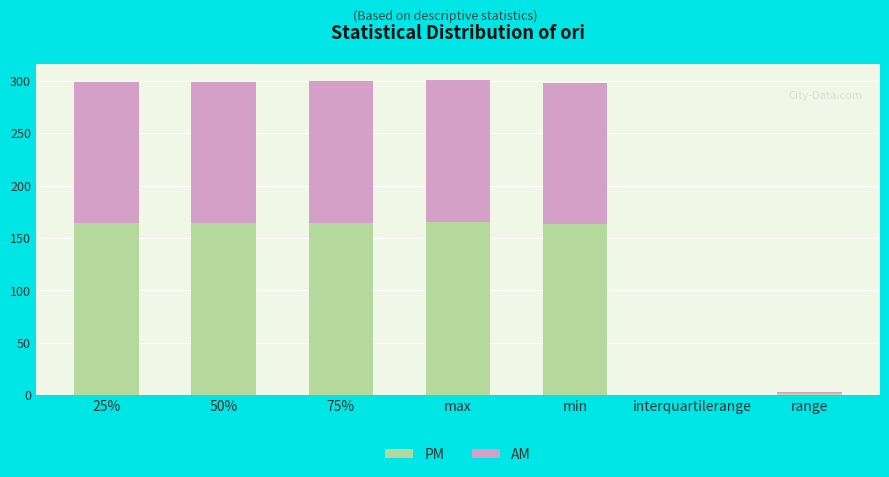

What is the maximum value for PM?

165.6